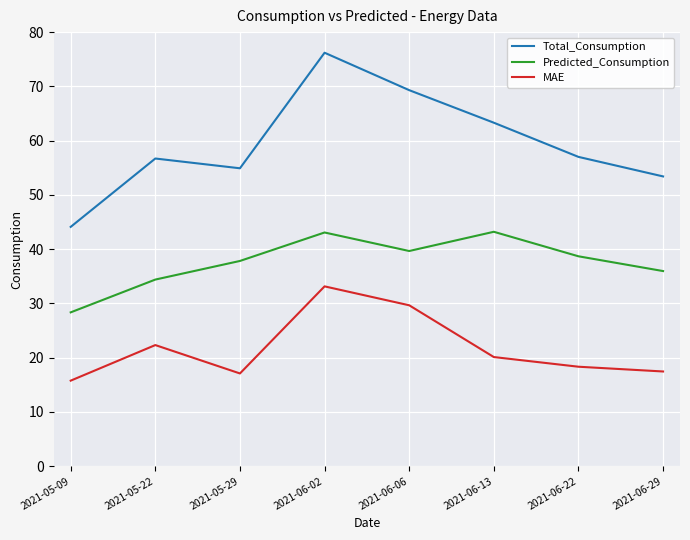

Where is the first local maximum for Total_Consumption?

2021-05-22